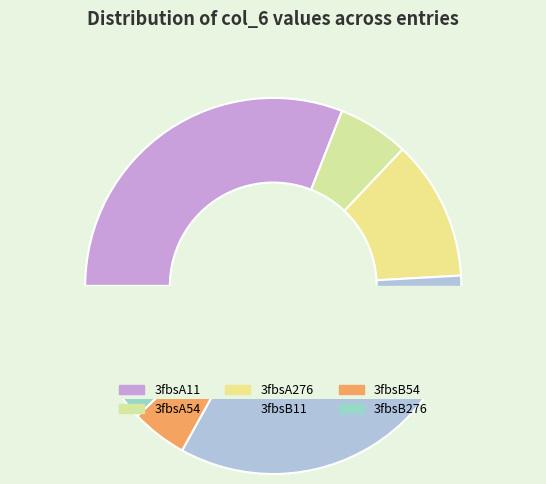

Is there any slice that represents more than half of the pie?

No